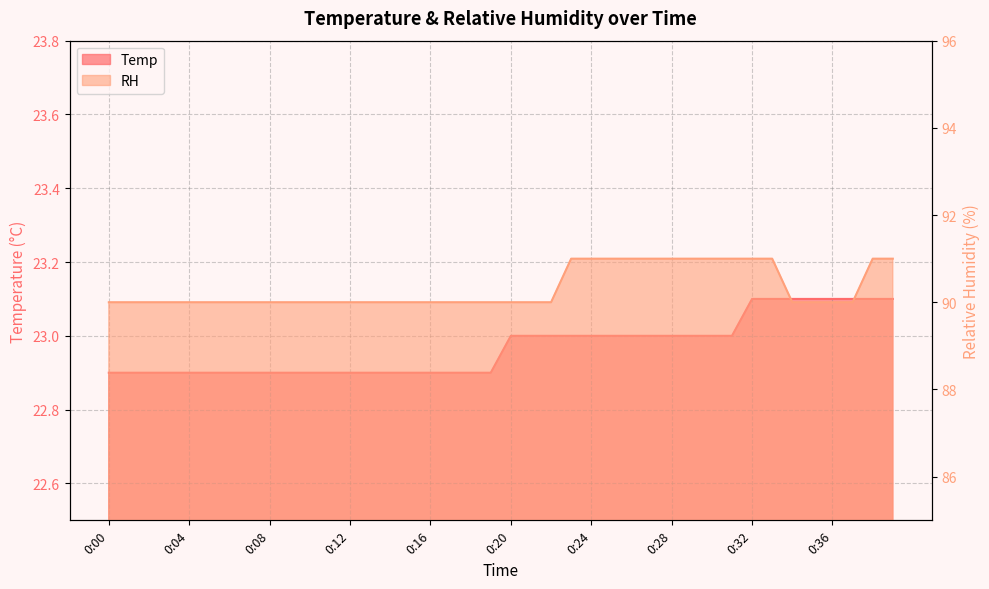

List the labels in order of RH value, largest first.

0:23, 0:24, 0:25, 0:26, 0:27, 0:28, 0:29, 0:30, 0:31, 0:32, 0:33, 0:38, 0:39, 0:00, 0:01, 0:02, 0:03, 0:04, 0:05, 0:06, 0:07, 0:08, 0:09, 0:10, 0:11, 0:12, 0:13, 0:14, 0:15, 0:16, 0:17, 0:18, 0:19, 0:20, 0:21, 0:22, 0:34, 0:35, 0:36, 0:37